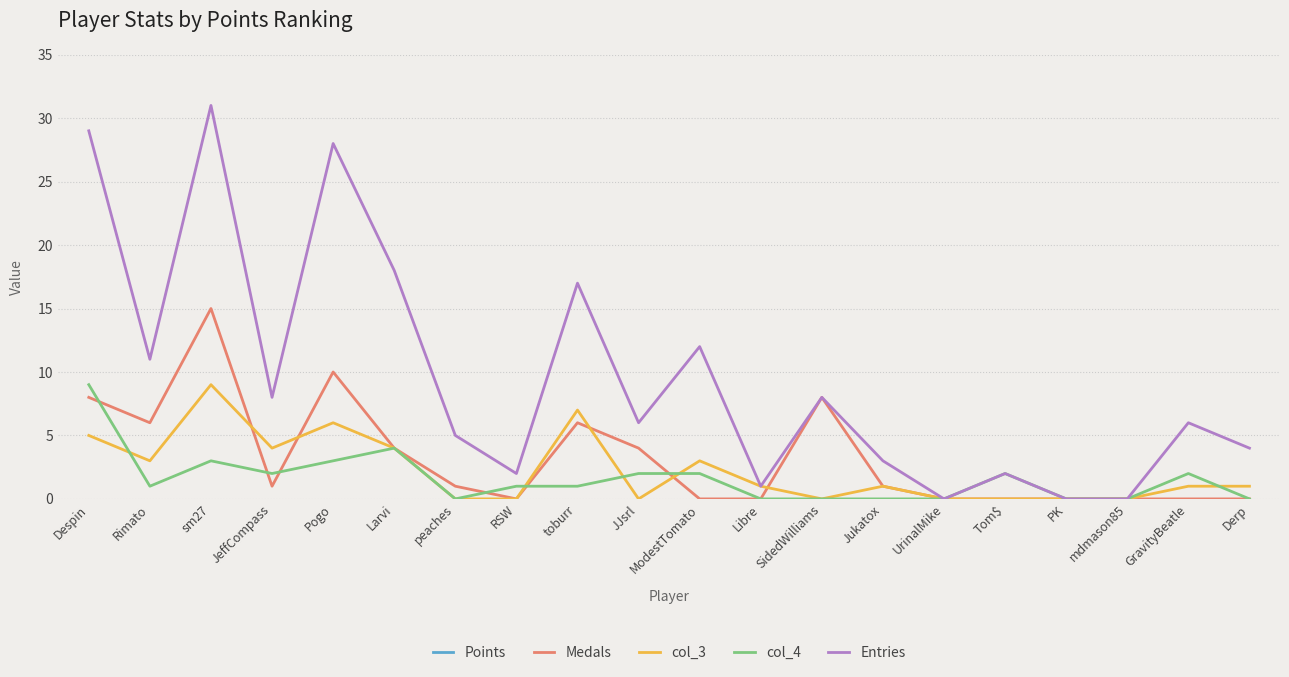

How many lines are shown in the chart?

5